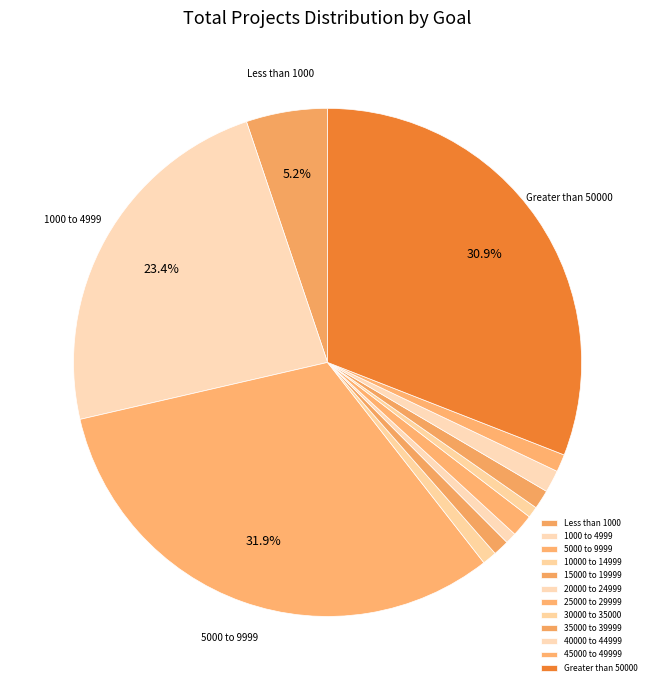

To the nearest percent, what is the average slice percentage?

8%